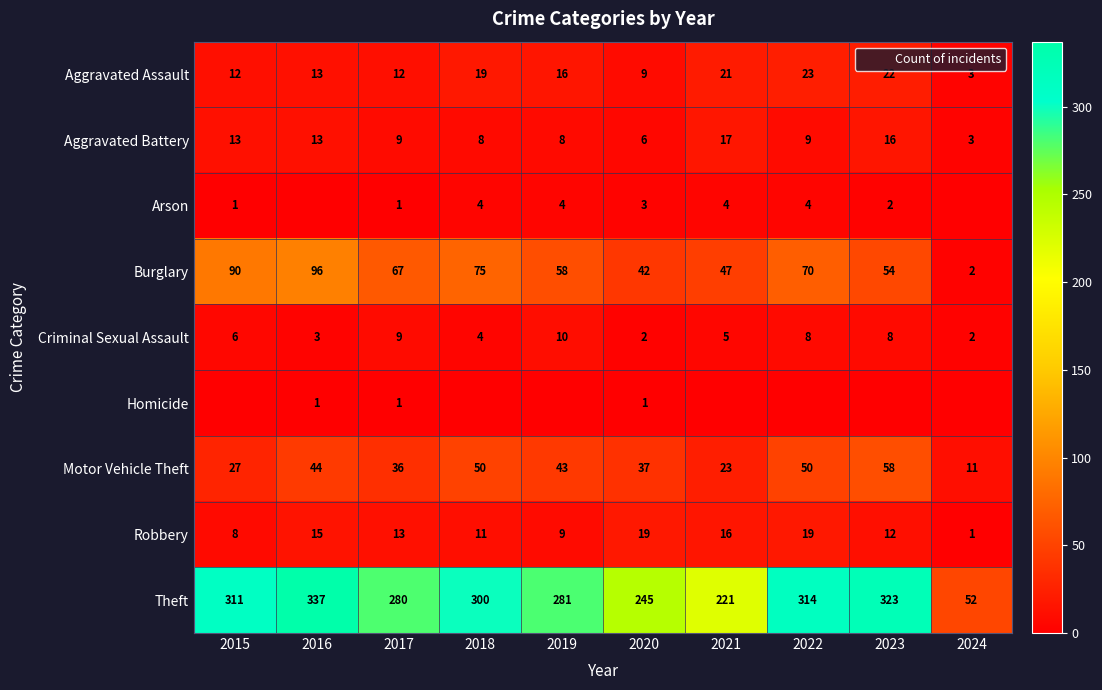

What is the total value across all series at 2023?

495